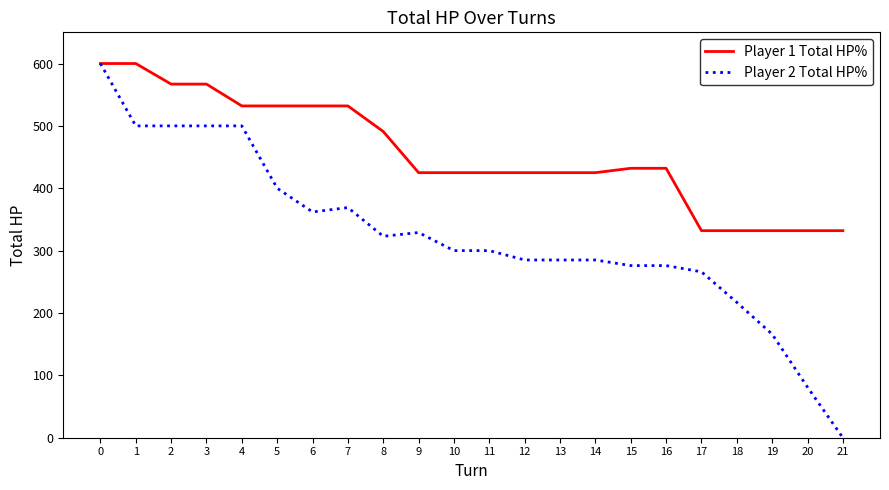

True or false: Player 1 Total HP% has a value of 332 at 20.

True